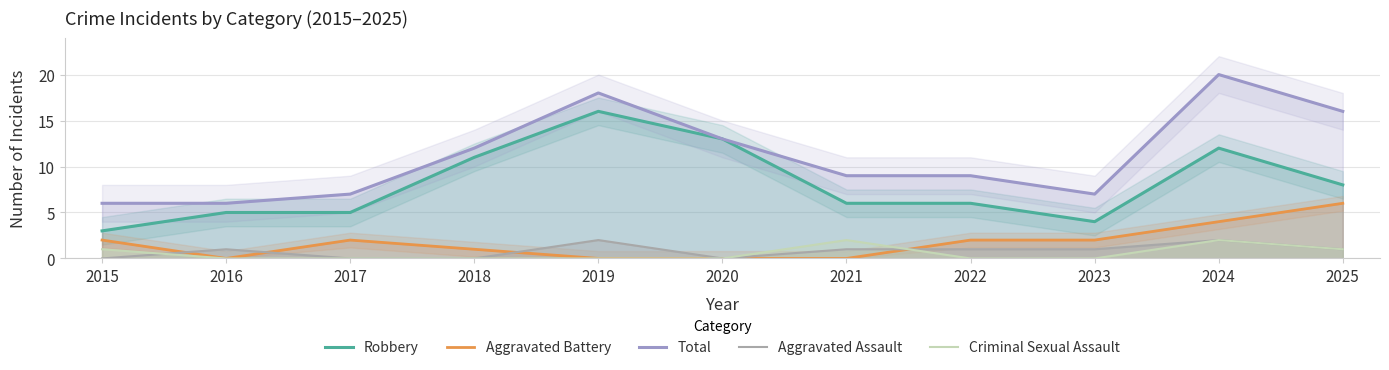

Which series has the largest total across all categories?

Total